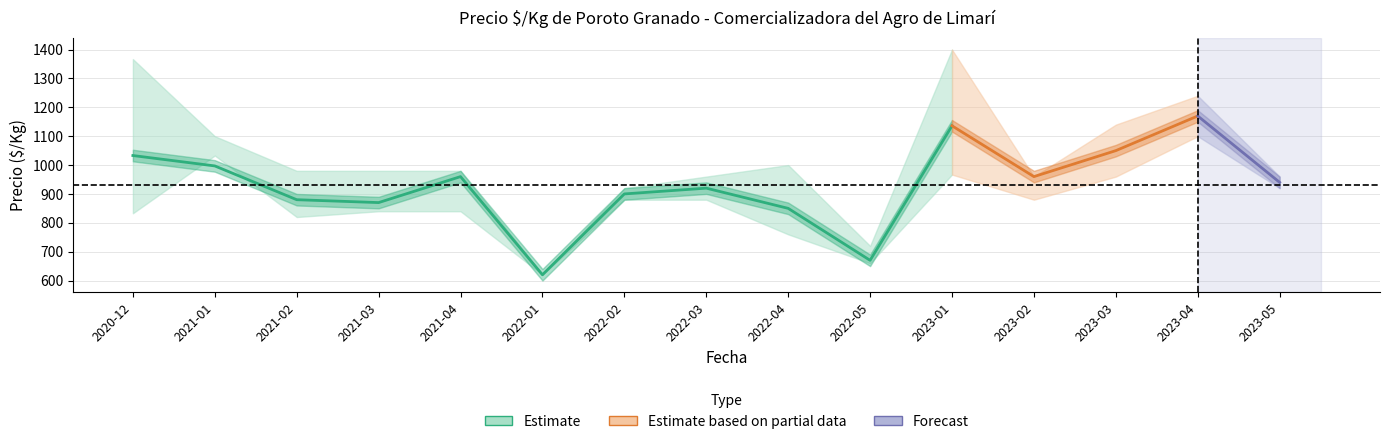

At which category is the sum across all series the highest?

2023-04